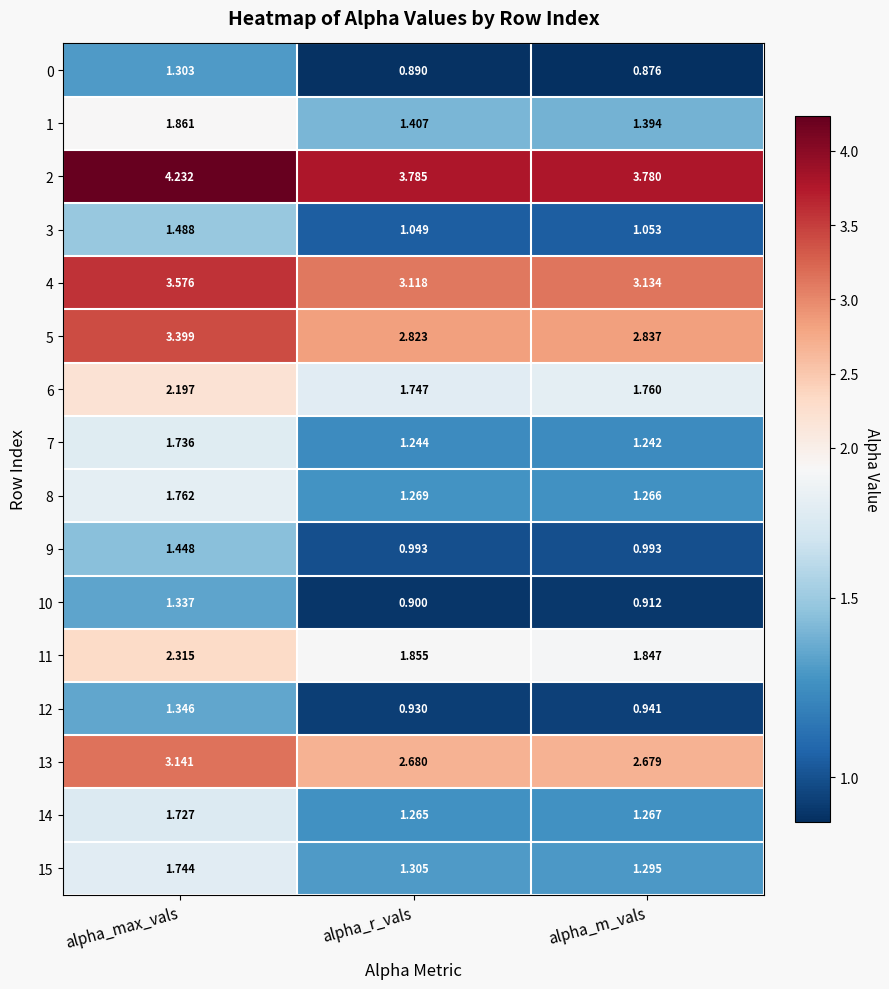

At which category is the sum across all series the highest?

alpha_max_vals